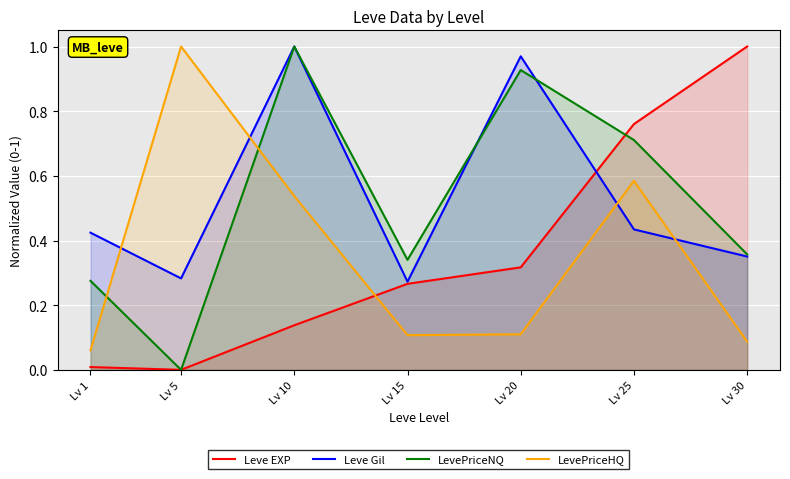

What is the average value of the LevePriceNQ series?

0.5